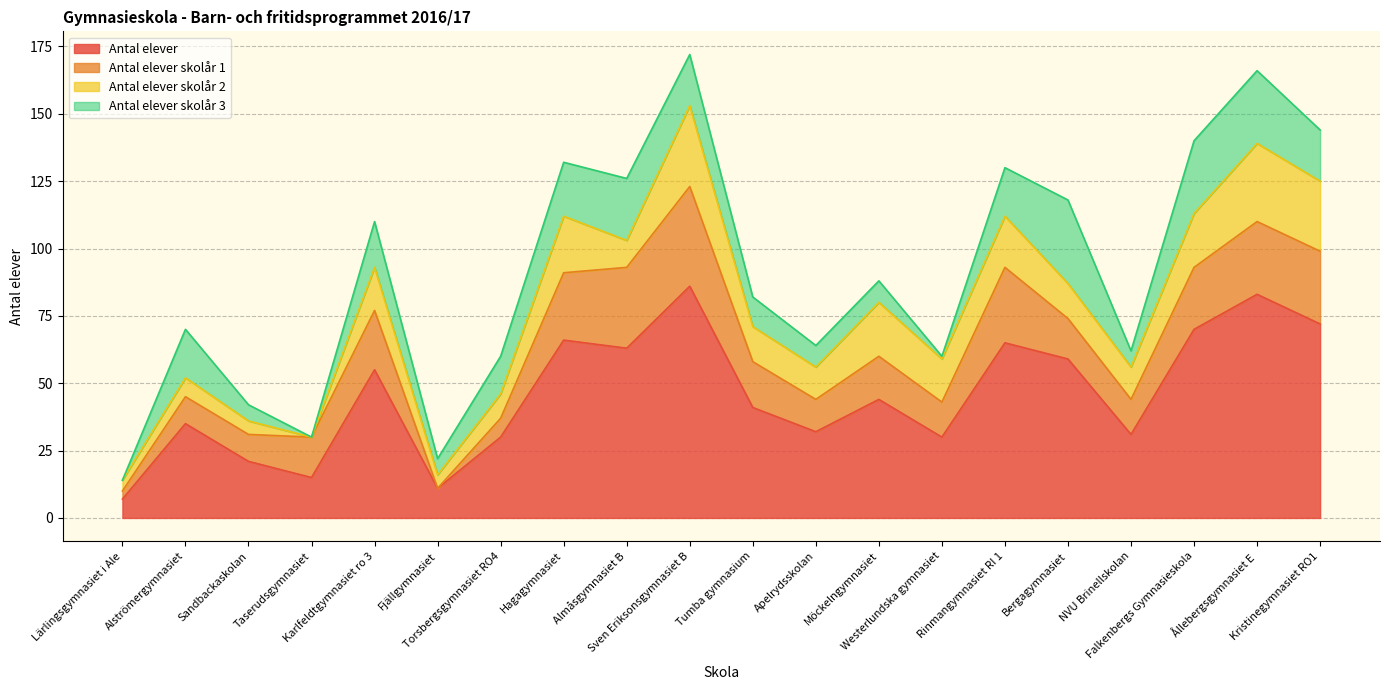

Where is Antal elever skolår 1 nearest to the value 18?

Tumba gymnasium